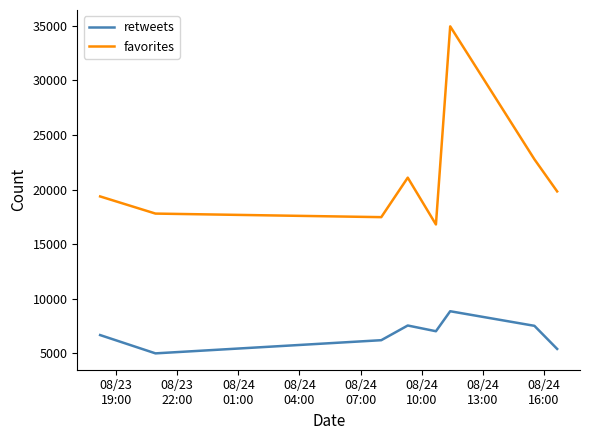

What is the difference between the second highest and minimum values in the favorites series?

5973